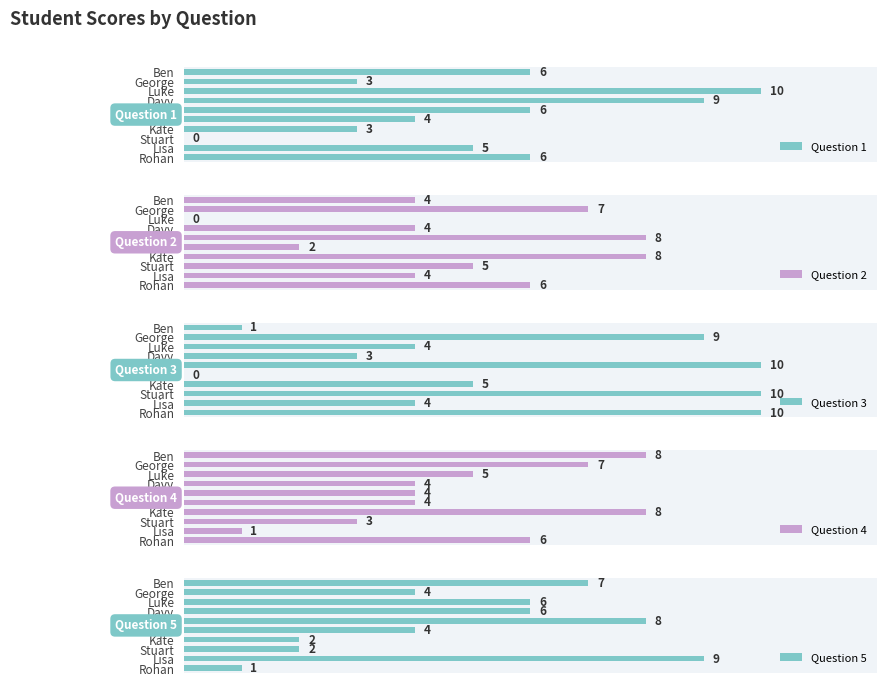

What is the maximum value for Question 3?

10